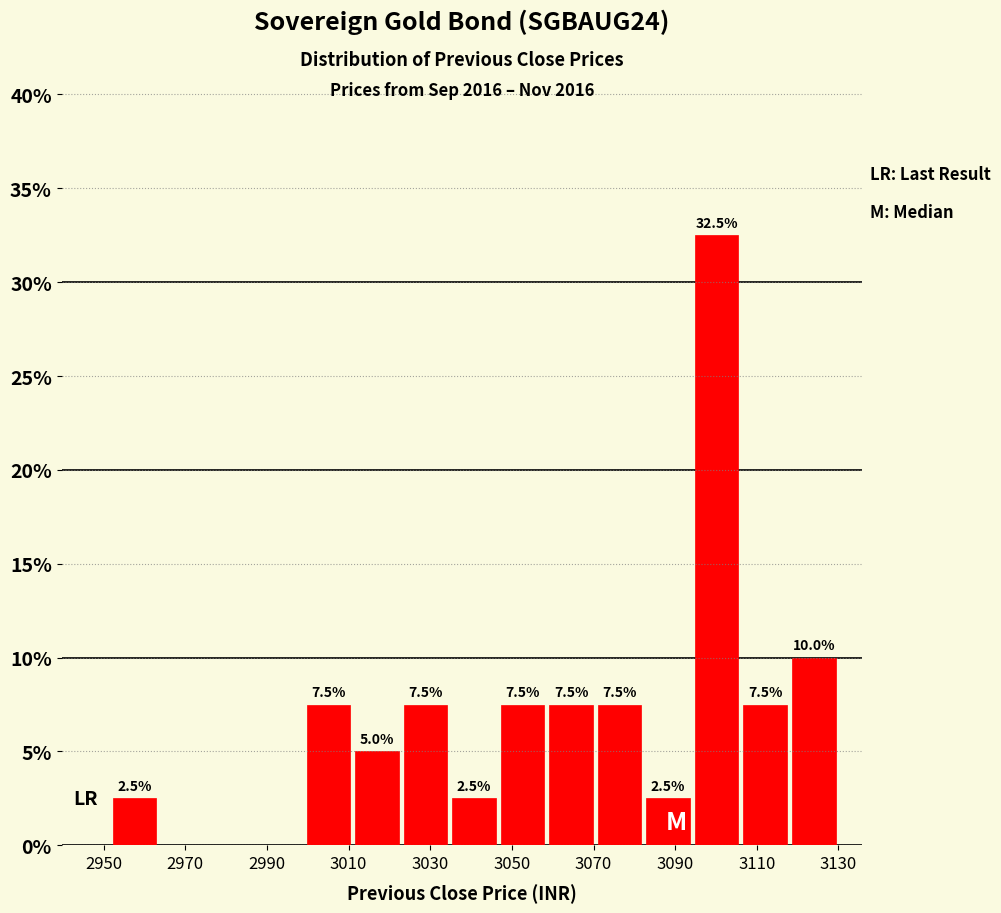

Which range on the x-axis has the tallest bar?

3094 to 3106